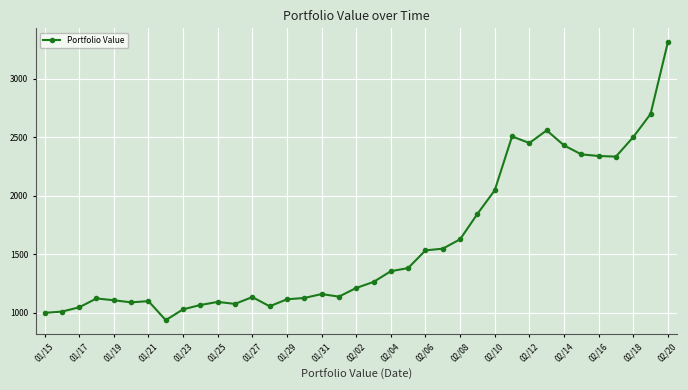

What is the value of the 23rd point from the left?

1534.0